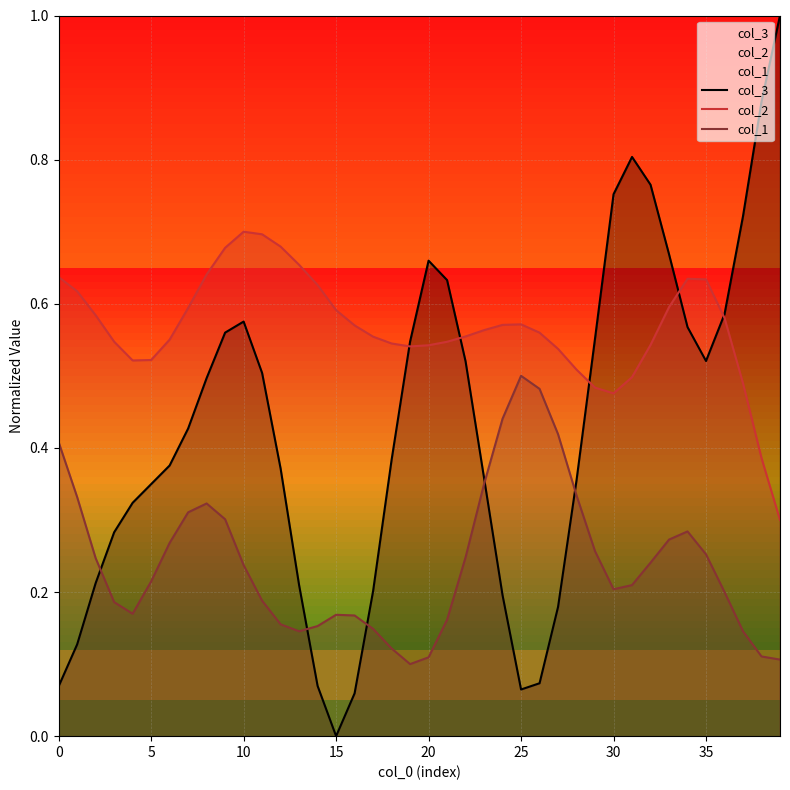

At 25, list the series in order from smallest to largest.

col_3, col_1, col_2